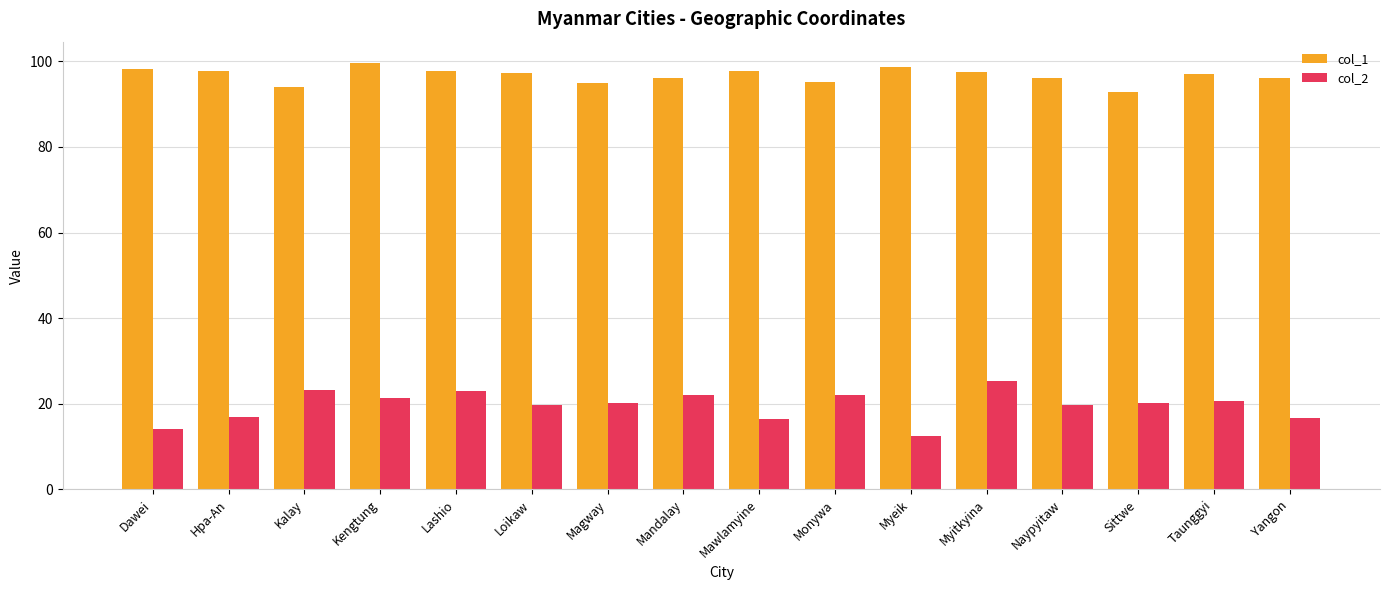

What is the label of the 8th bar from the left?

Mandalay